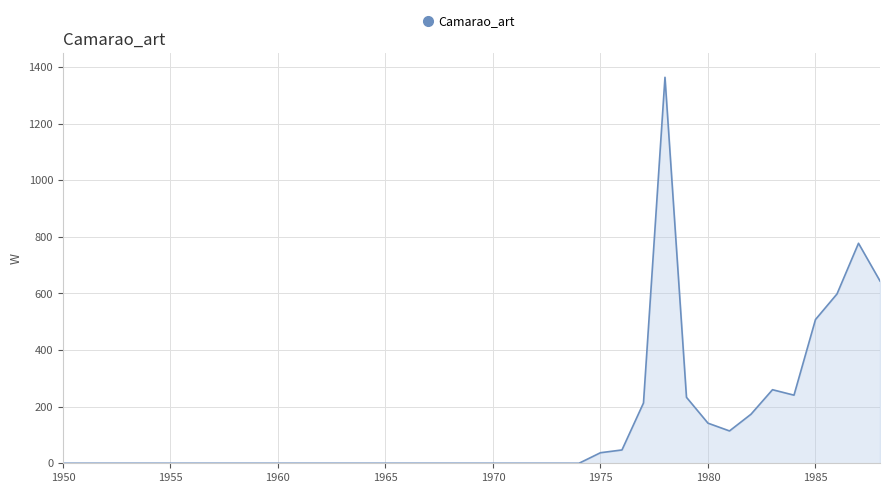

What is the maximum value shown in the chart?

1364.0